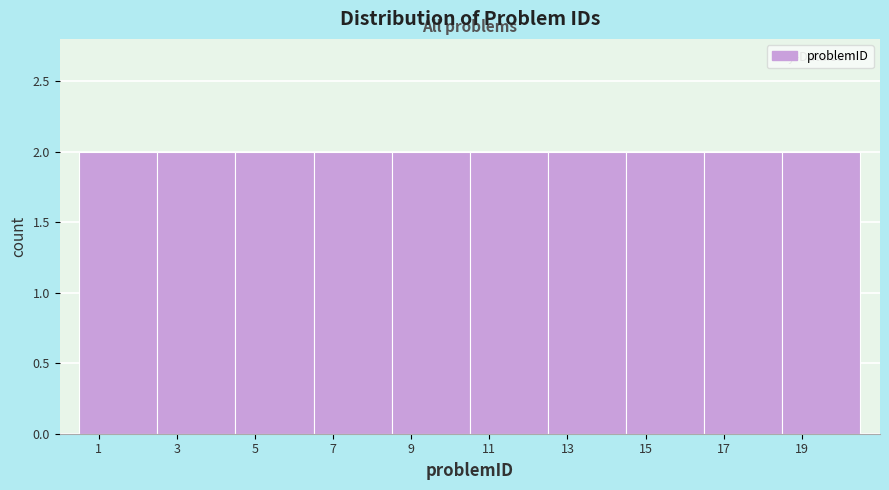

How tall is the bar that spans 14.5 to 16.5 on the x-axis? The values are not printed on the chart, so give them approximately, as read against the axis.

2